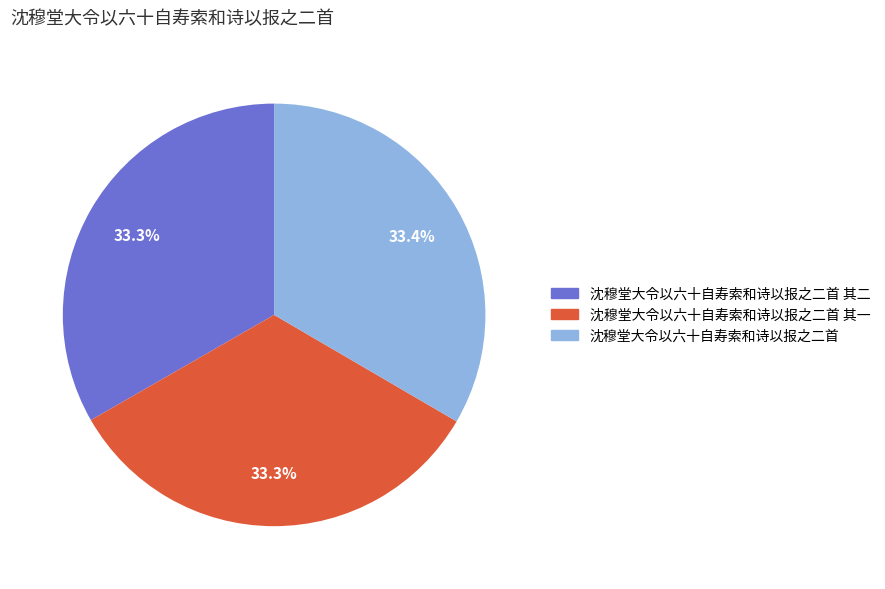

How many segments does this pie chart have?

3